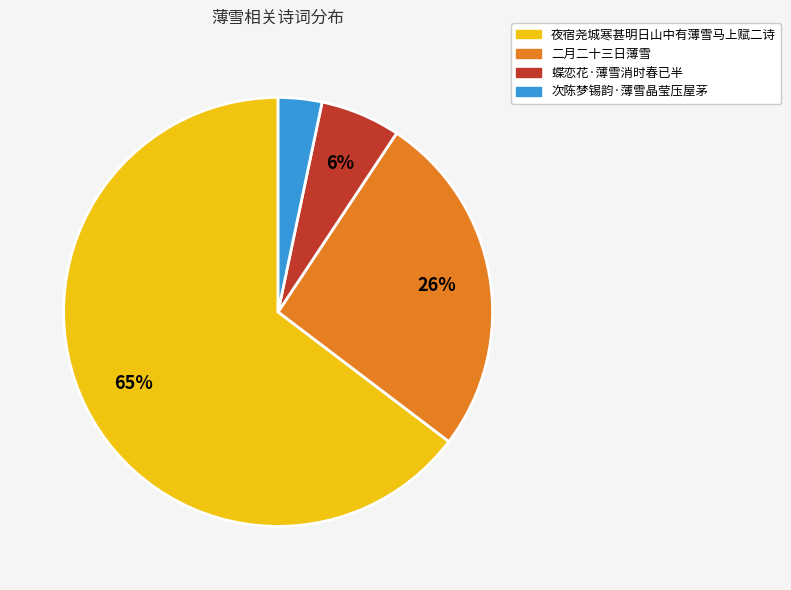

To the nearest percent, what is the average slice percentage?

25%